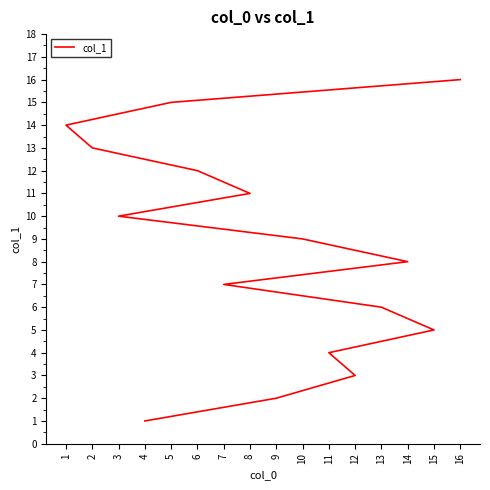

At which category does the chart reach its minimum across all series?

4